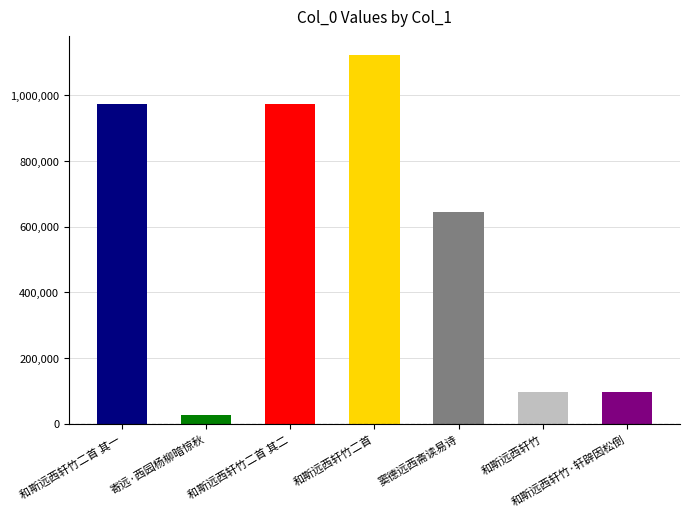

The chart shows a value of 644400 at 窦德远西斋读易诗. True or false?

True